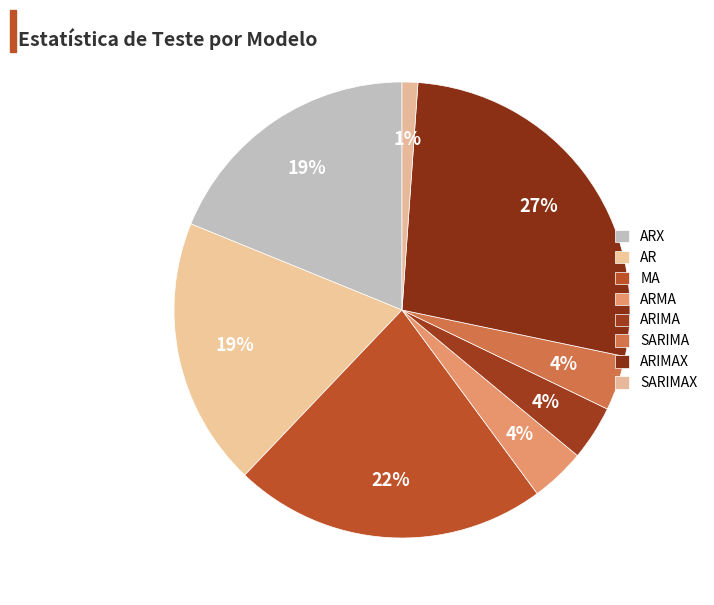

What is the ratio of the value at ARMA to the value at AR?

0.2